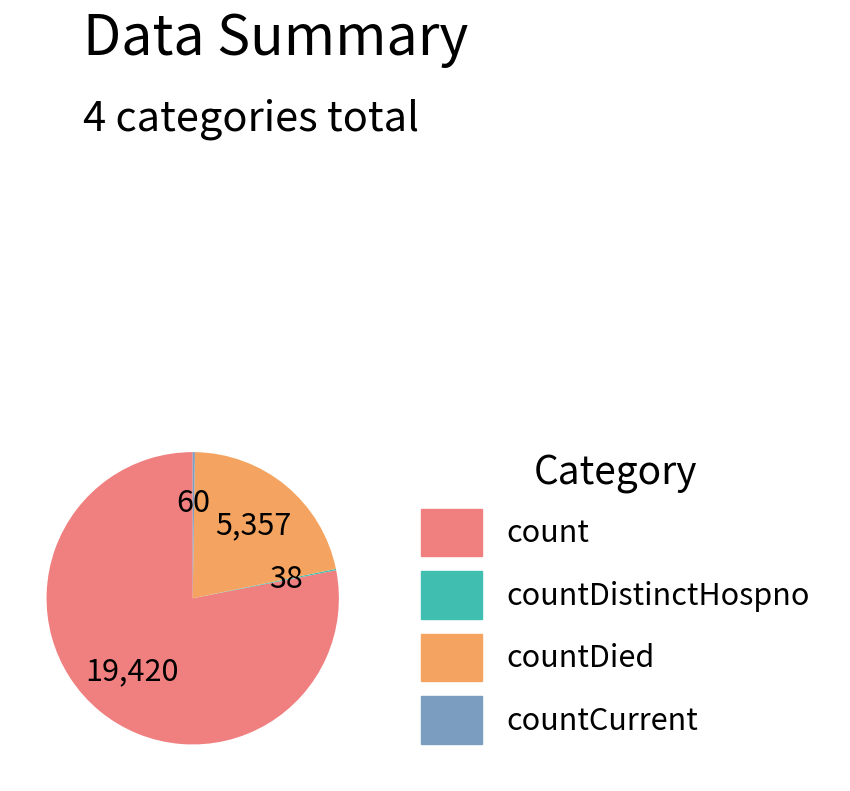

Is there a majority slice in this chart?

Yes